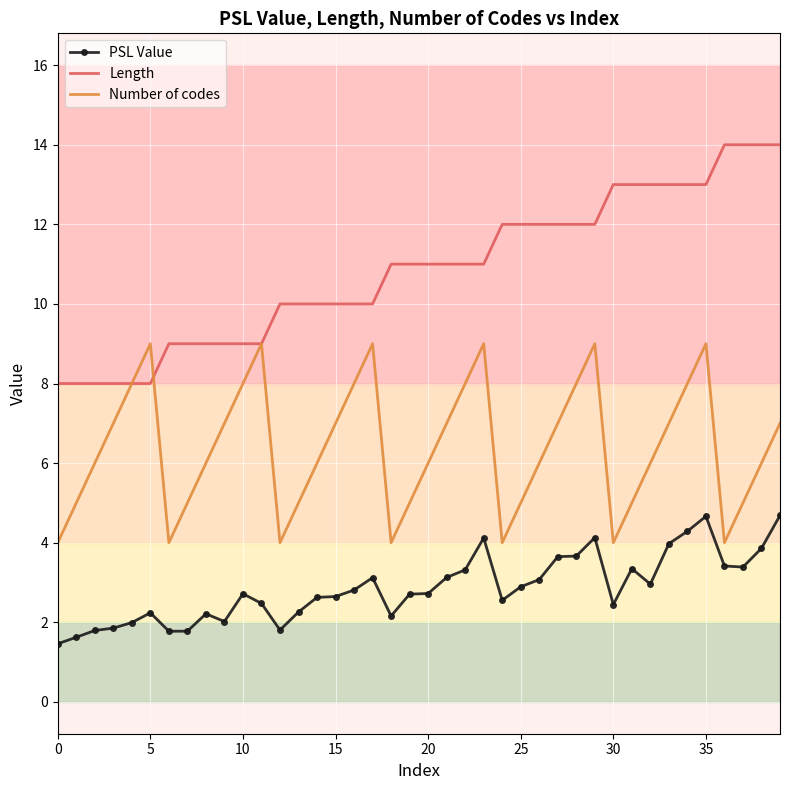

What is the highest value of the Number of codes series?

9.0